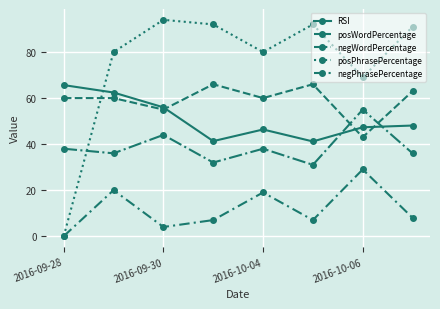

What is the label of the 8th point from the right?

2016-09-28